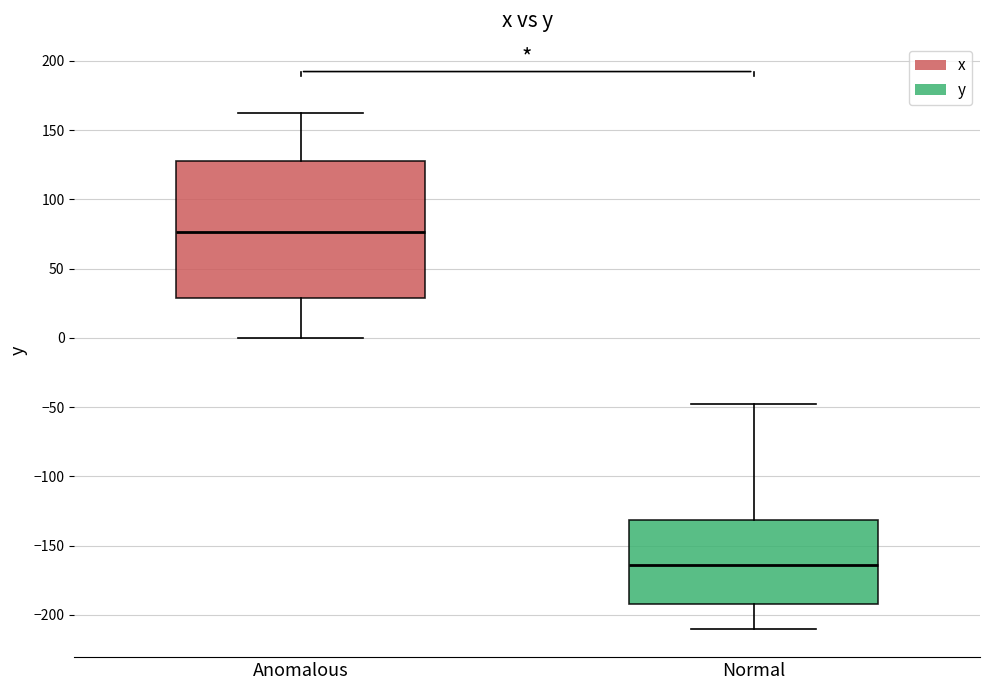

Where is the lower edge of the box for Anomalous on the y-axis? The values are not printed on the chart, so give them approximately, as read against the axis.

30